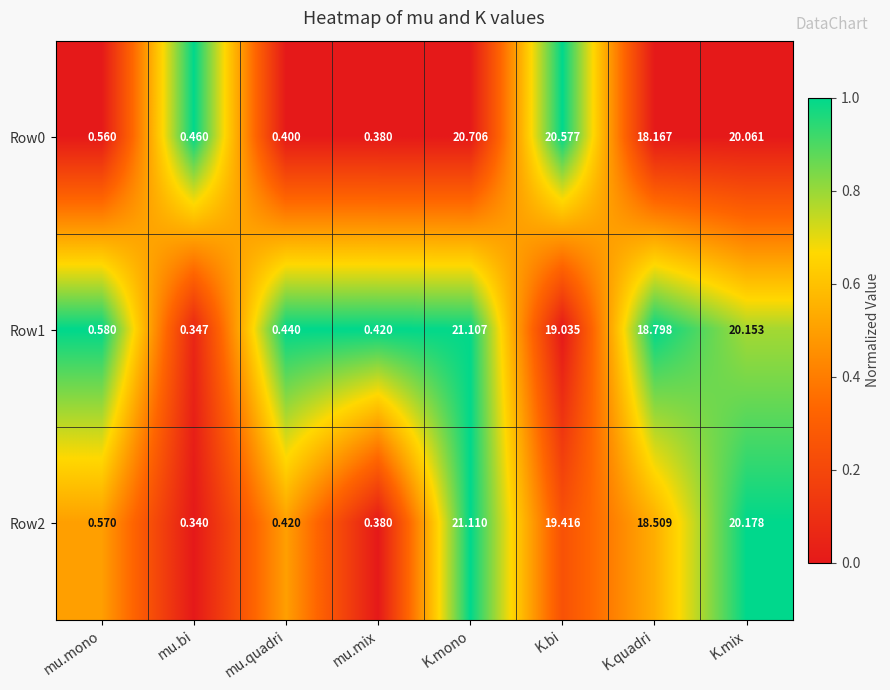

Between mu.mono and K.mono, which series saw the biggest shift?

Row2